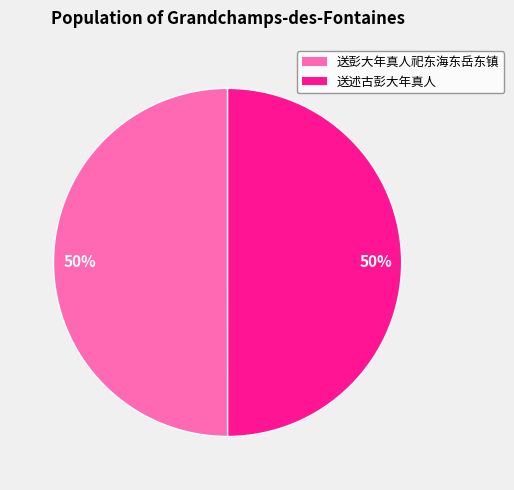

What is the ratio of the value at 送述古彭大年真人 to the value at 送彭大年真人祀东海东岳东镇?

1.0